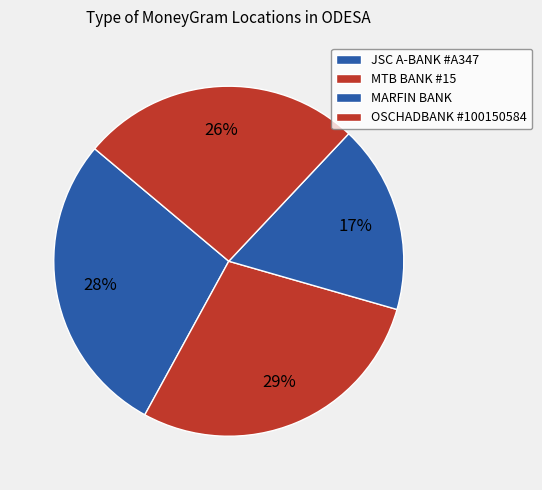

Does MTB BANK #15 represent more than half of the total?

No